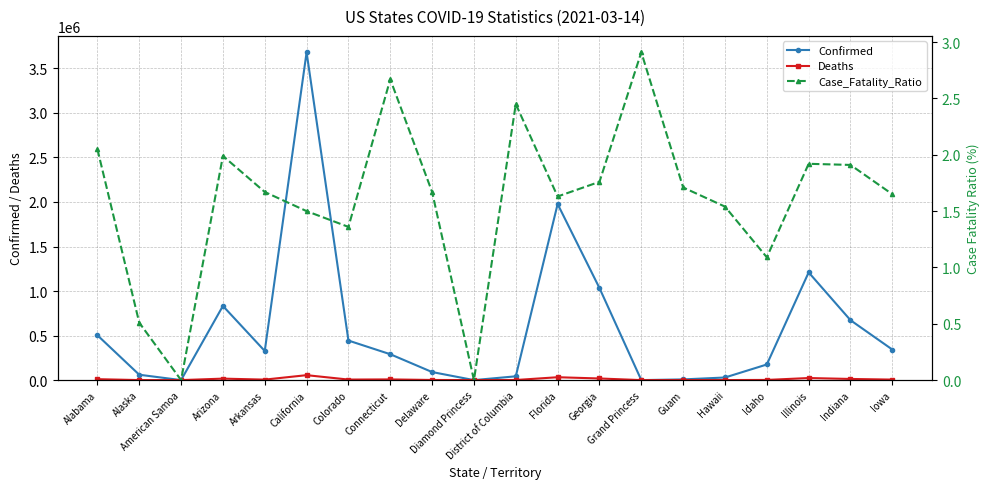

Reading left to right, extract all data points from this chart.

Confirmed: Alabama=503673.0	Alaska=60267.0	American Samoa=0.0	Arizona=832743.0	Arkansas=326943.0	California=3681077.0	Colorado=443968.0	Connecticut=290577.0	Delaware=90381.0	Diamond Princess=49.0	District of Columbia=42511.0	Florida=1976808.0	Georgia=1033786.0	Grand Princess=103.0	Guam=7768.0	Hawaii=29219.0	Idaho=175236.0	Illinois=1209331.0	Indiana=672554.0	Iowa=342886.0
Deaths: Alabama=10327.0	Alaska=306.0	American Samoa=0.0	Arizona=16553.0	Arkansas=5474.0	California=55419.0	Colorado=6038.0	Connecticut=7765.0	Delaware=1507.0	Diamond Princess=0.0	District of Columbia=1041.0	Florida=32255.0	Georgia=18215.0	Grand Princess=3.0	Guam=133.0	Hawaii=451.0	Idaho=1910.0	Illinois=23207.0	Indiana=12856.0	Iowa=5641.0
Case_Fatality_Ratio: Alabama=2.0	Alaska=0.5	American Samoa=0.0	Arizona=2.0	Arkansas=1.7	California=1.5	Colorado=1.4	Connecticut=2.7	Delaware=1.7	Diamond Princess=0.0	District of Columbia=2.5	Florida=1.6	Georgia=1.8	Grand Princess=2.9	Guam=1.7	Hawaii=1.5	Idaho=1.1	Illinois=1.9	Indiana=1.9	Iowa=1.6